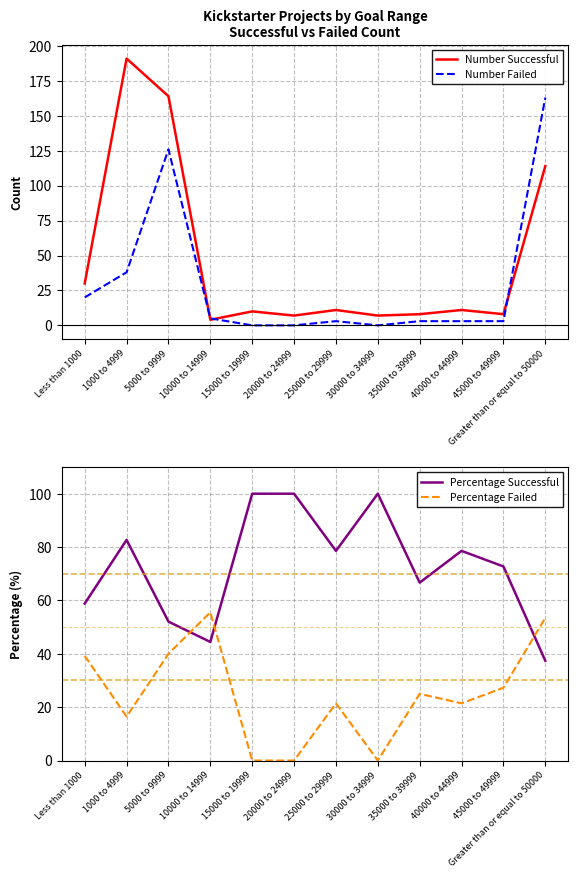

Which series has the widest spread of values?

Number Successful